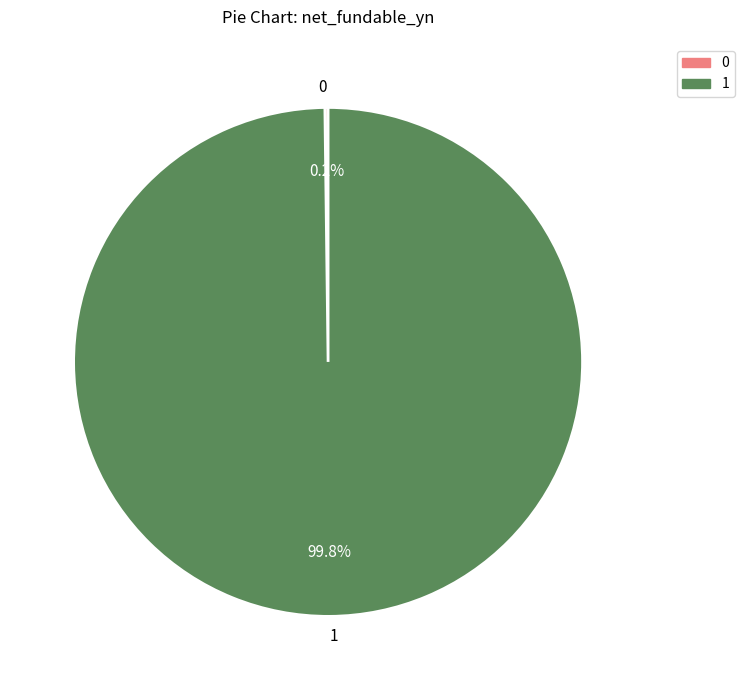

Is 1 the majority of the pie?

Yes